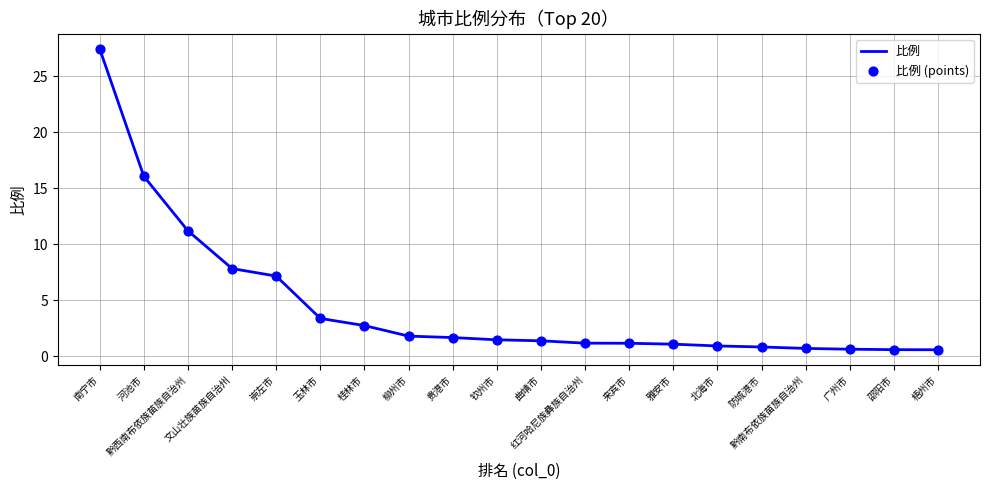

What is the minimum value shown in the chart?

0.6